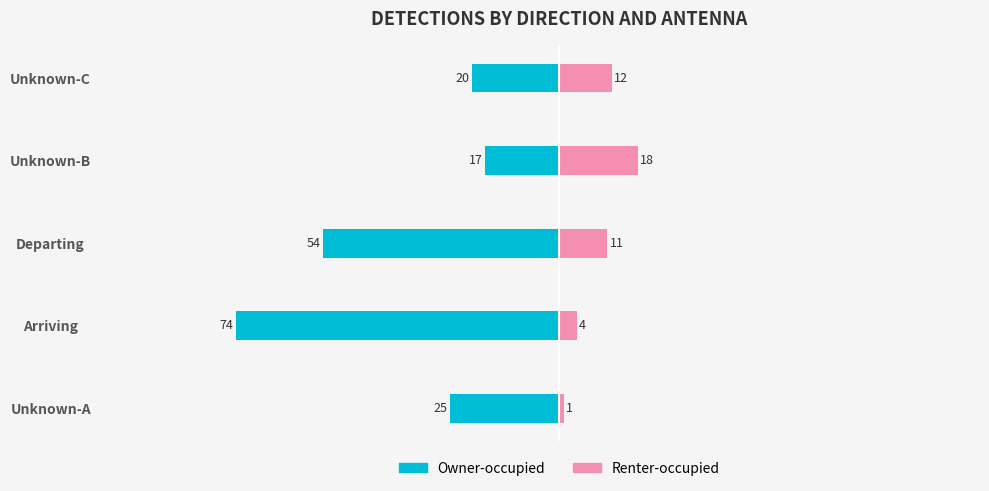

Read the Renter-occupied value at Arriving.

4